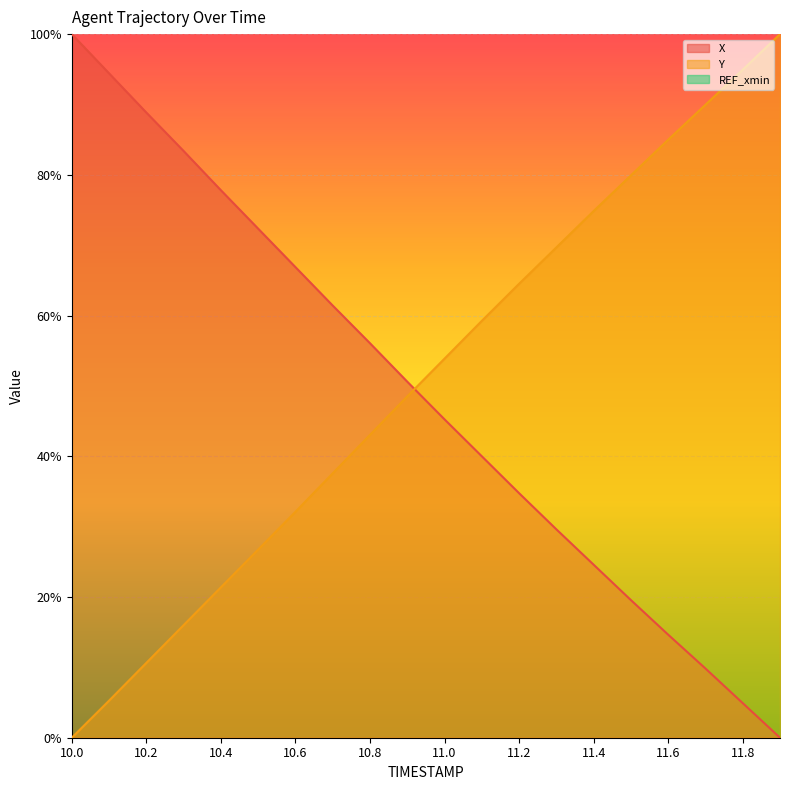

Rank the series by their maximum value, from lowest to highest.

X, Y